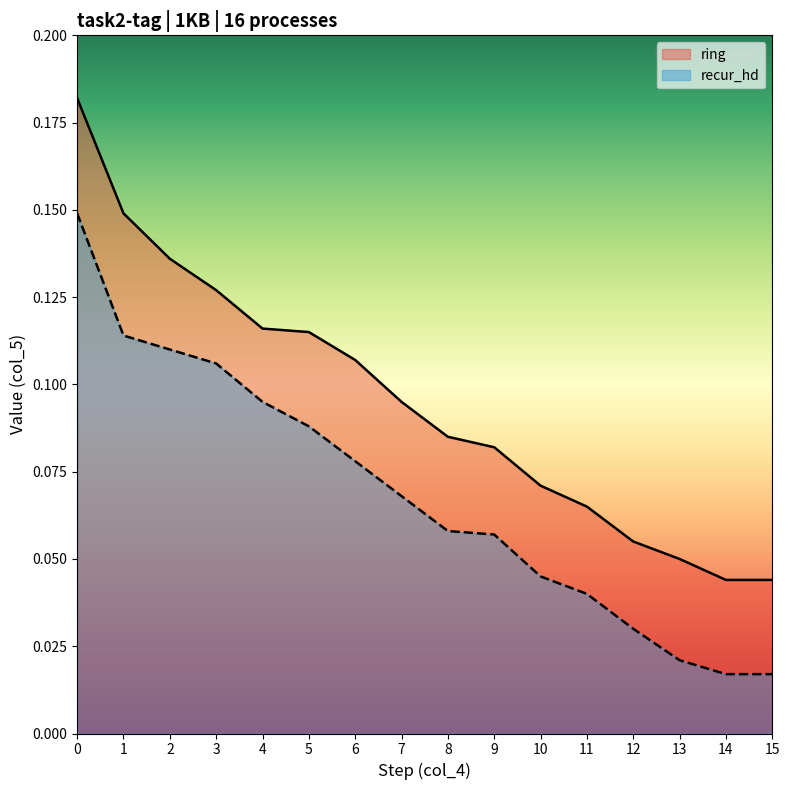

What is the difference between the maximum and minimum values in the ring series?

0.1